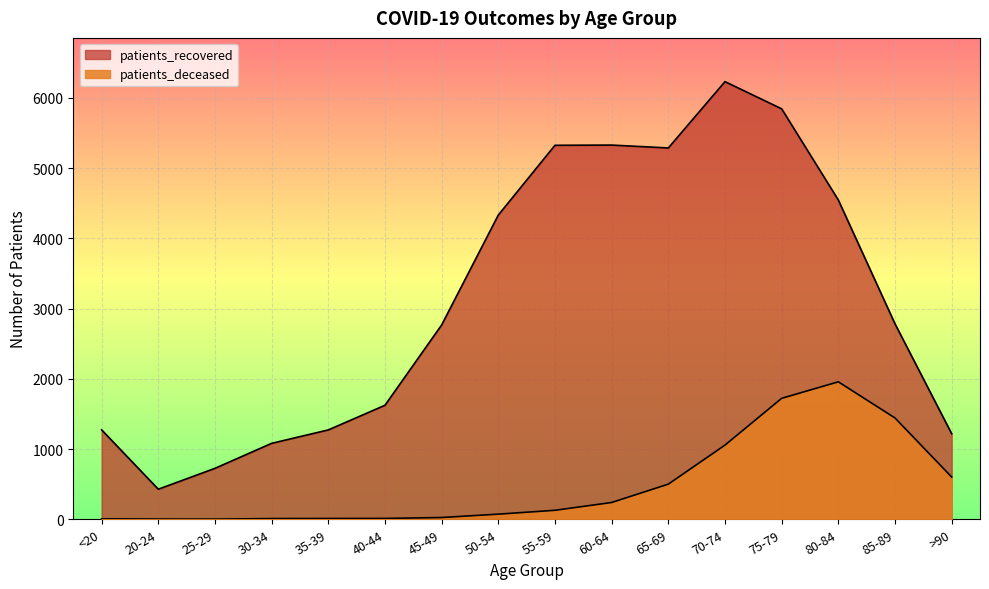

True or false: patients_recovered has a value of 1623 at 40-44.

True